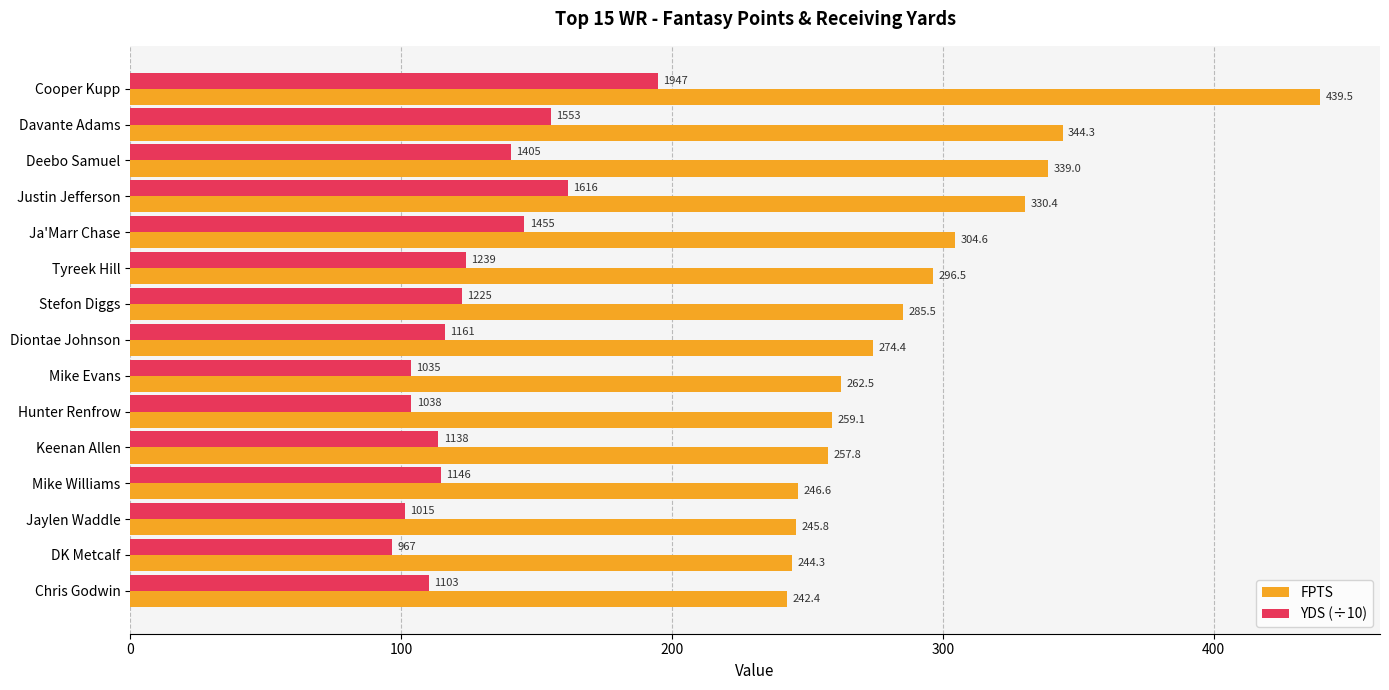

How many data points in FPTS are less than 274?

7